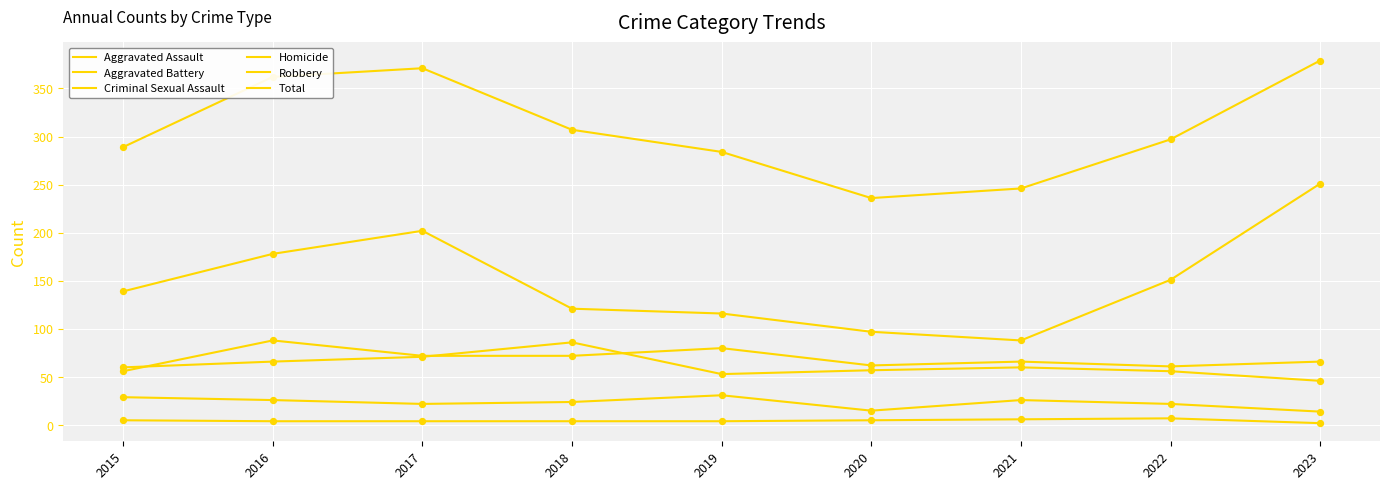

How many lines are shown in the chart?

6